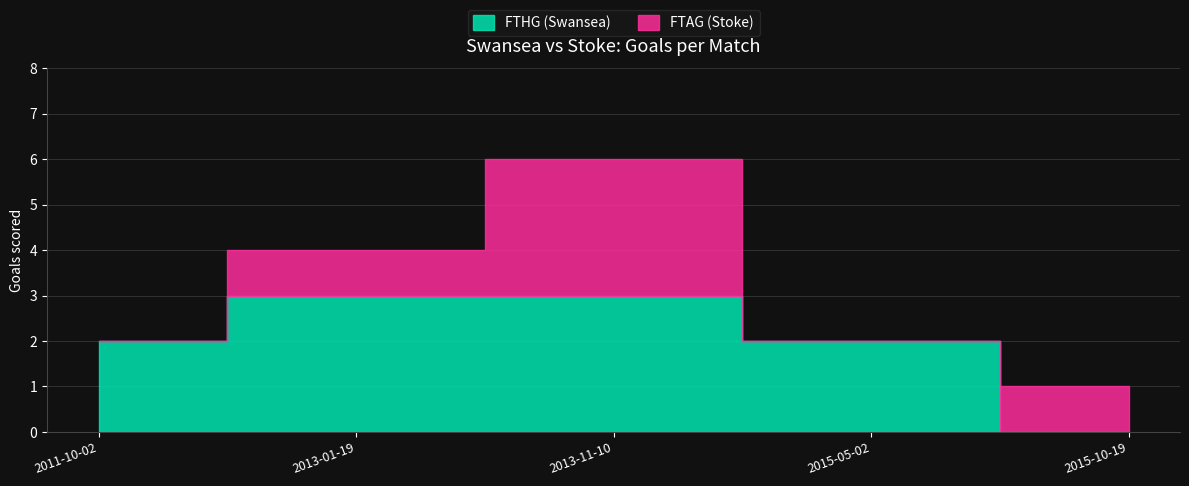

At how many categories does at least one series exceed 0?

5